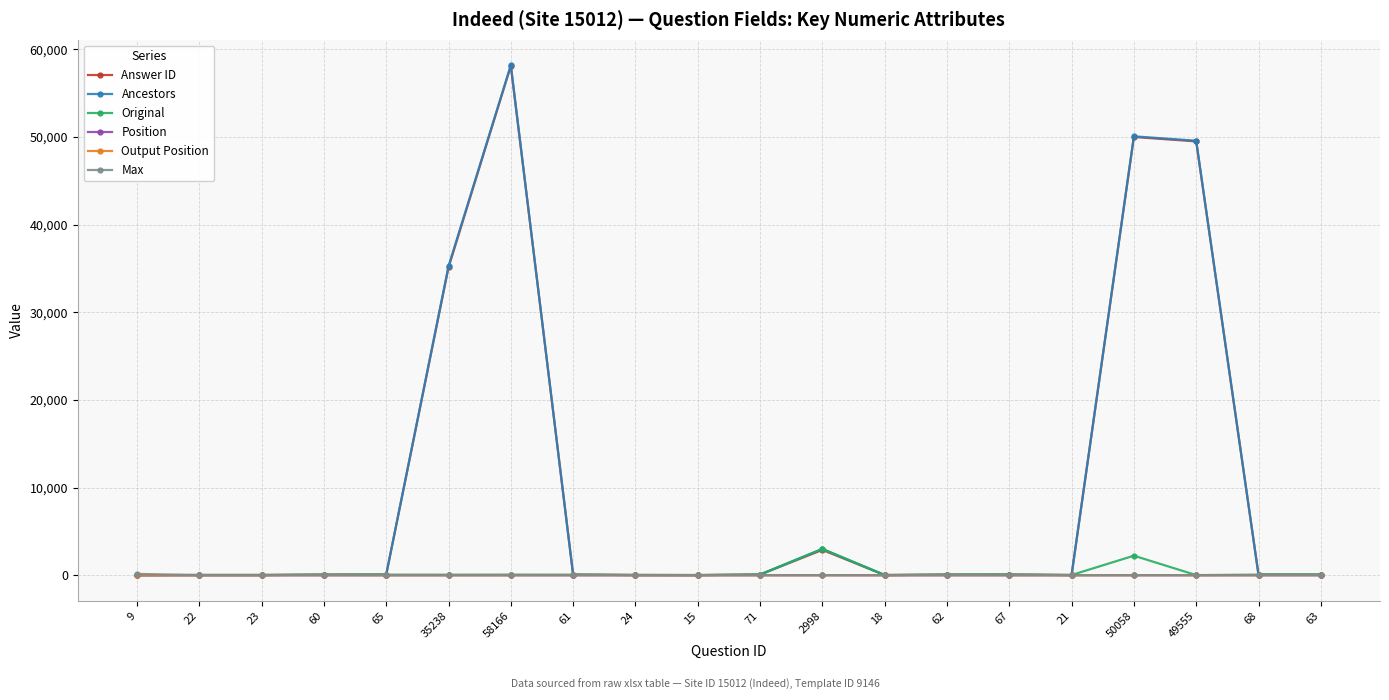

What is the label of the 14th point from the left?

62